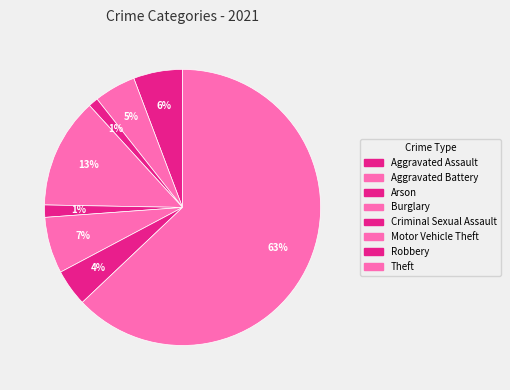

What is the ratio of the value at Burglary to the value at Robbery?

3.0